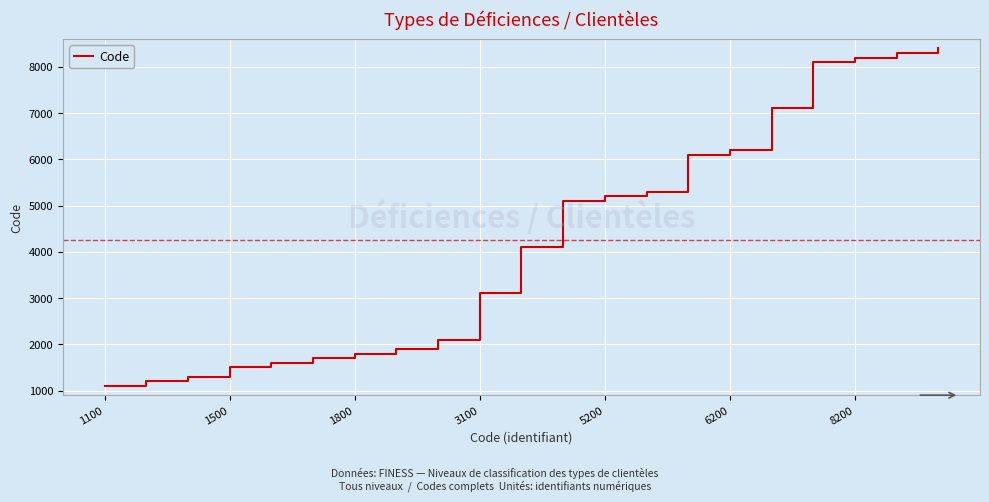

Reading left to right, transcribe all the data shown in this chart.

1100	1200	1300	1500	1600	1700	1800	1900	2100	3100	4100	5100	5200	5300	6100	6200	7100	8100	8200	8300	8400